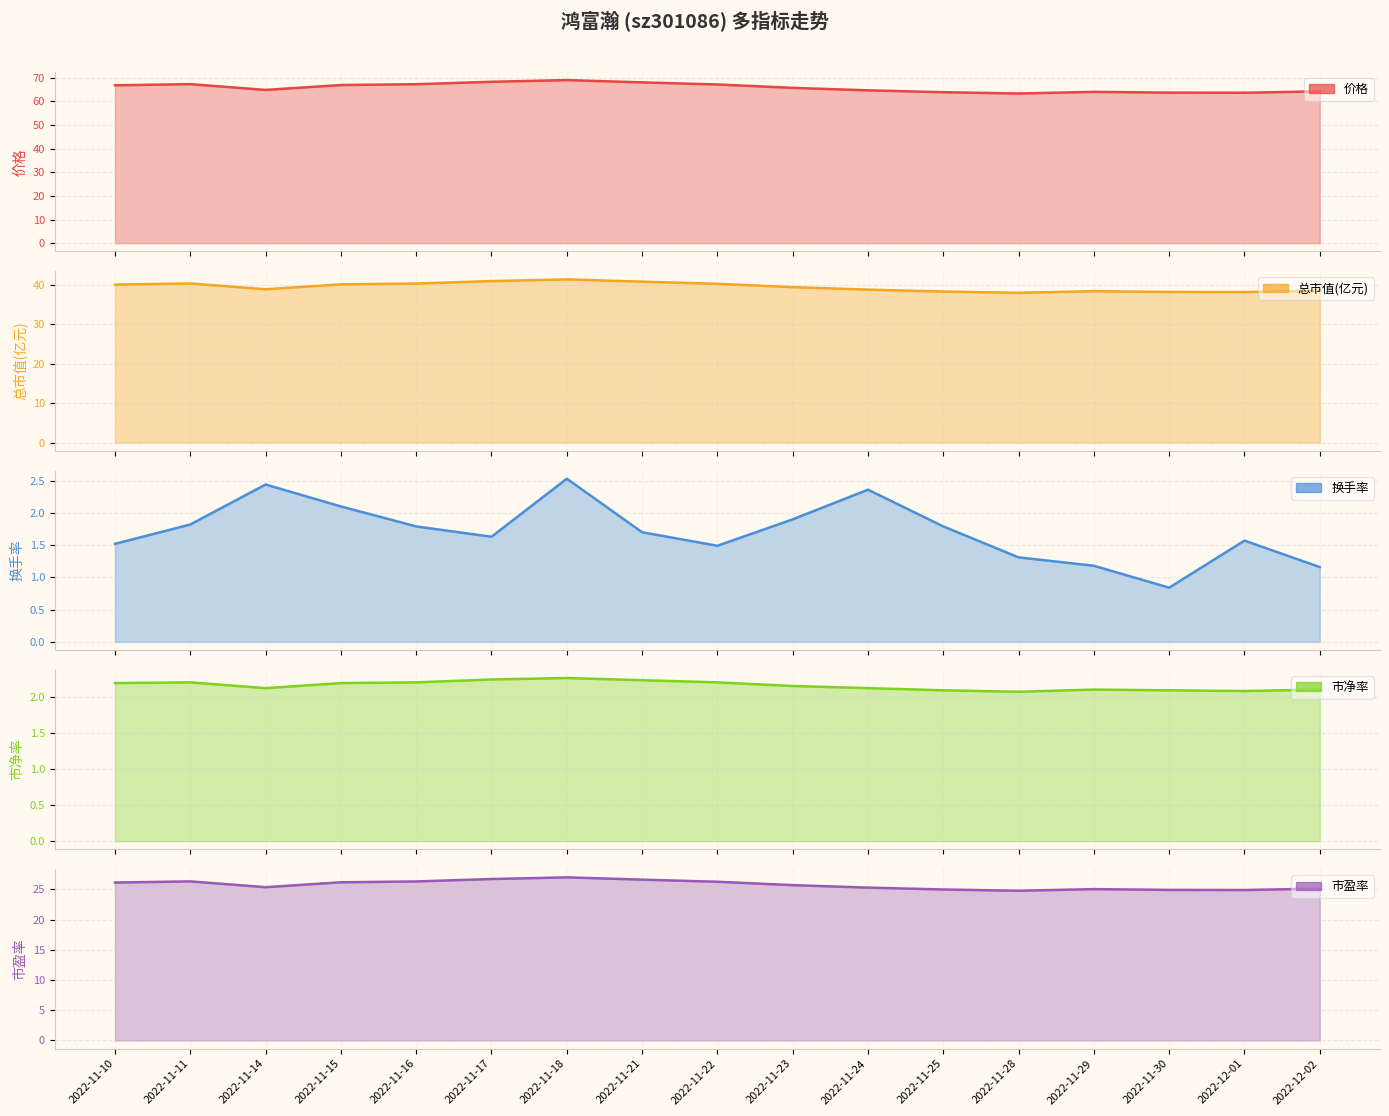

Reading right to left, extract all data points from this chart.

价格: 2022-12-02=64.3	2022-12-01=63.7	2022-11-30=63.7	2022-11-29=64.1	2022-11-28=63.4	2022-11-25=63.9	2022-11-24=64.7	2022-11-23=65.8	2022-11-22=67.2	2022-11-21=68.1	2022-11-18=69.0	2022-11-17=68.3	2022-11-16=67.3	2022-11-15=67.0	2022-11-14=64.9	2022-11-11=67.3	2022-11-10=66.8
总市值(亿元): 2022-12-02=38.6	2022-12-01=38.2	2022-11-30=38.2	2022-11-29=38.4	2022-11-28=38.0	2022-11-25=38.4	2022-11-24=38.8	2022-11-23=39.5	2022-11-22=40.3	2022-11-21=40.9	2022-11-18=41.4	2022-11-17=41.0	2022-11-16=40.4	2022-11-15=40.2	2022-11-14=38.9	2022-11-11=40.4	2022-11-10=40.1
换手率: 2022-12-02=1.2	2022-12-01=1.6	2022-11-30=0.8	2022-11-29=1.2	2022-11-28=1.3	2022-11-25=1.8	2022-11-24=2.4	2022-11-23=1.9	2022-11-22=1.5	2022-11-21=1.7	2022-11-18=2.5	2022-11-17=1.6	2022-11-16=1.8	2022-11-15=2.1	2022-11-14=2.4	2022-11-11=1.8	2022-11-10=1.5
市净率: 2022-12-02=2.1	2022-12-01=2.1	2022-11-30=2.1	2022-11-29=2.1	2022-11-28=2.1	2022-11-25=2.1	2022-11-24=2.1	2022-11-23=2.1	2022-11-22=2.2	2022-11-21=2.2	2022-11-18=2.3	2022-11-17=2.2	2022-11-16=2.2	2022-11-15=2.2	2022-11-14=2.1	2022-11-11=2.2	2022-11-10=2.2
市盈率: 2022-12-02=25.1	2022-12-01=24.9	2022-11-30=24.9	2022-11-29=25.1	2022-11-28=24.8	2022-11-25=25.0	2022-11-24=25.3	2022-11-23=25.7	2022-11-22=26.3	2022-11-21=26.6	2022-11-18=27.0	2022-11-17=26.7	2022-11-16=26.3	2022-11-15=26.2	2022-11-14=25.4	2022-11-11=26.3	2022-11-10=26.1